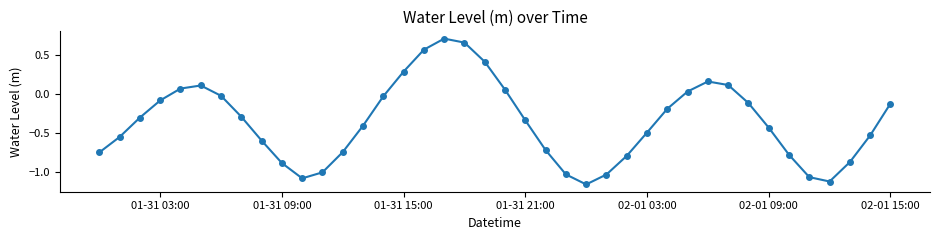

True or false: there are more than 1 points higher than both neighbors.

True